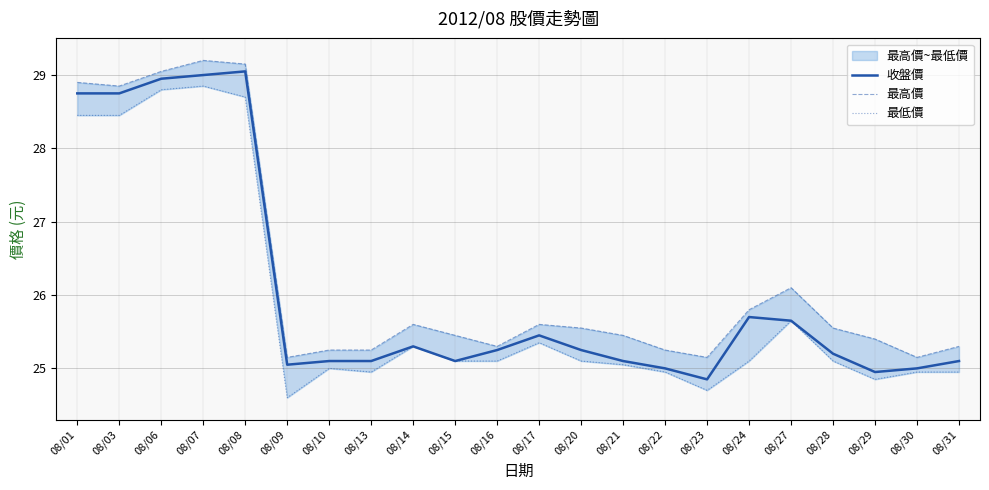

Reading left to right, extract all data points from this chart.

收盤價: 28.8	28.8	28.9	29.0	29.1	25.1	25.1	25.1	25.3	25.1	25.2	25.4	25.2	25.1	25.0	24.9	25.7	25.6	25.2	24.9	25.0	25.1
最高價: 28.9	28.9	29.1	29.2	29.1	25.1	25.2	25.2	25.6	25.4	25.3	25.6	25.6	25.4	25.2	25.1	25.8	26.1	25.6	25.4	25.1	25.3
最低價: 28.4	28.4	28.8	28.9	28.7	24.6	25.0	24.9	25.3	25.1	25.1	25.4	25.1	25.1	24.9	24.7	25.1	25.6	25.1	24.9	24.9	24.9